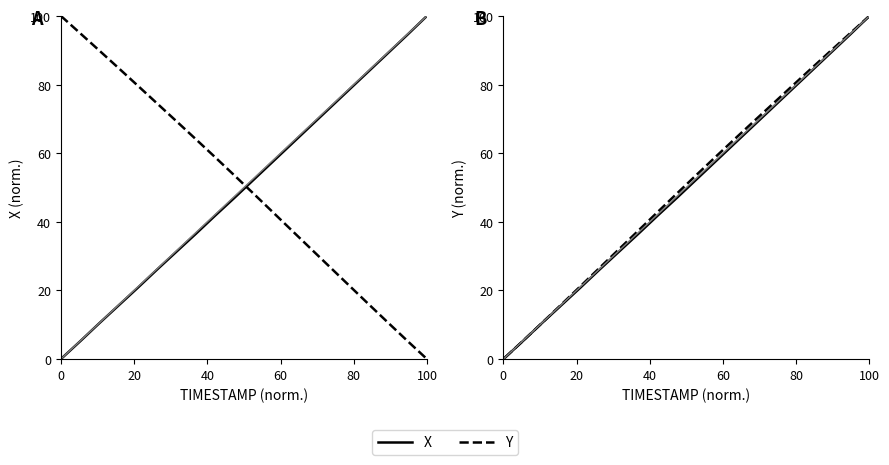

The X series shows 21.9 at 6. True or false?

False